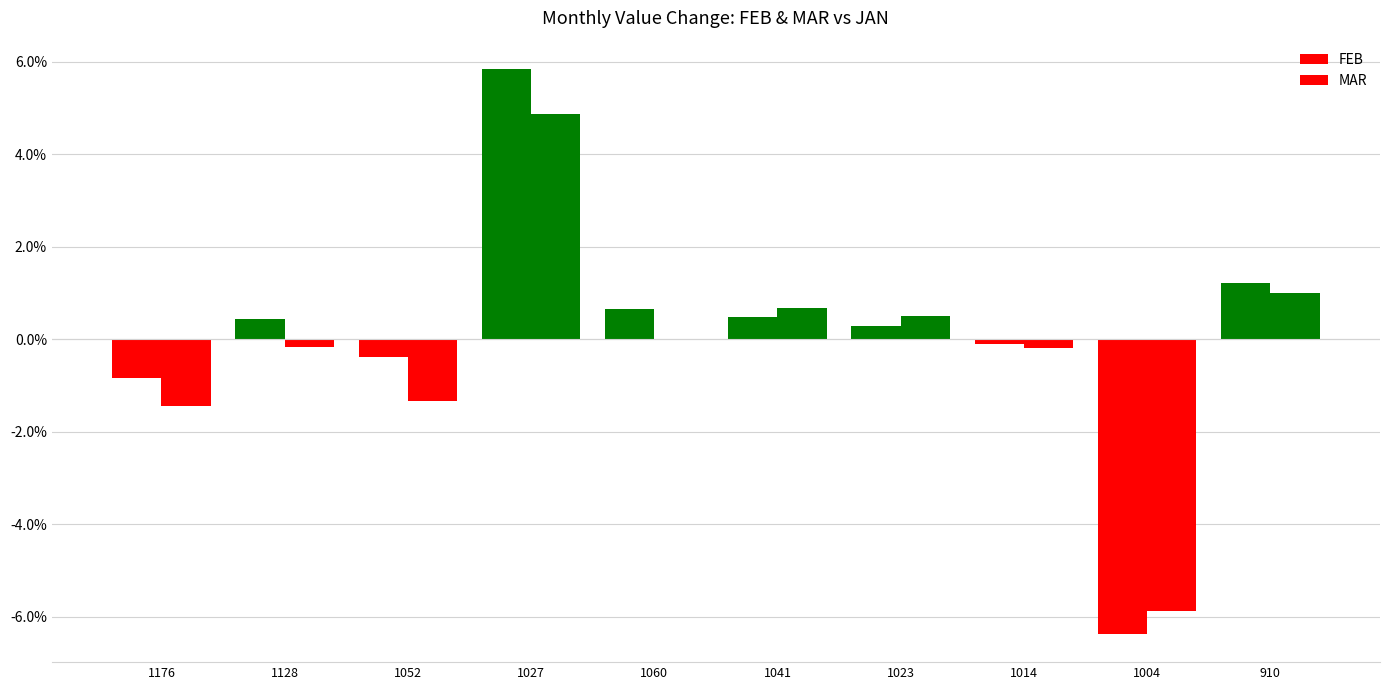

List the labels in order of FEB value, smallest first.

1004, 1176, 1052, 1014, 1023, 1128, 1041, 1060, 910, 1027